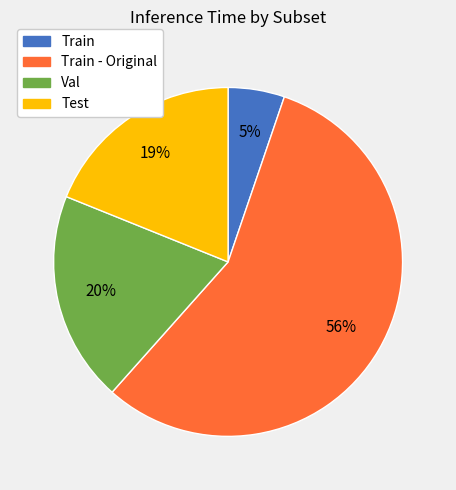

To the nearest percent, what is the average slice percentage?

25%